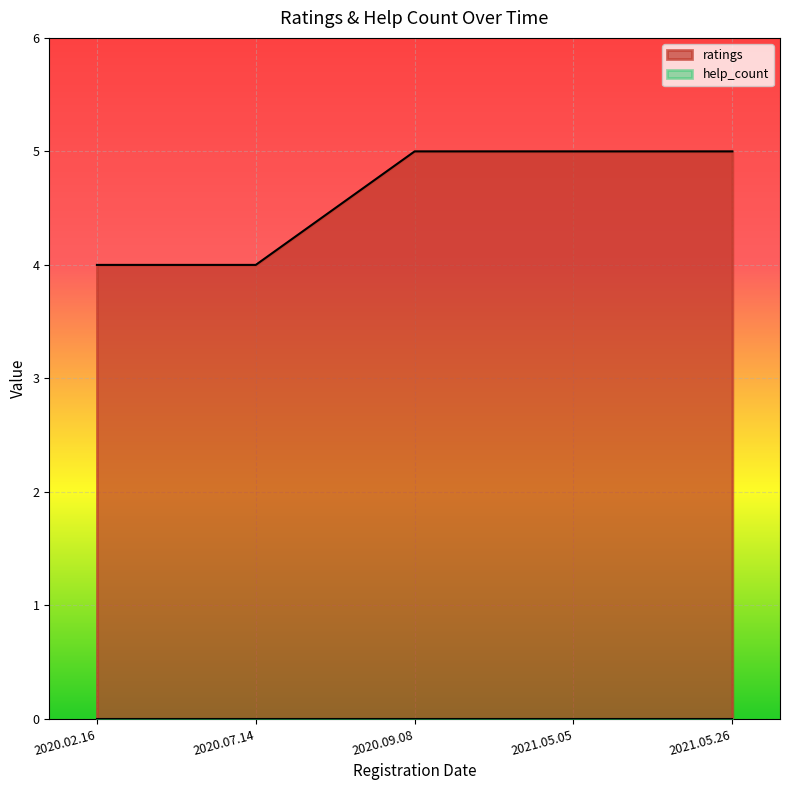

How many data points are less than 5?

2